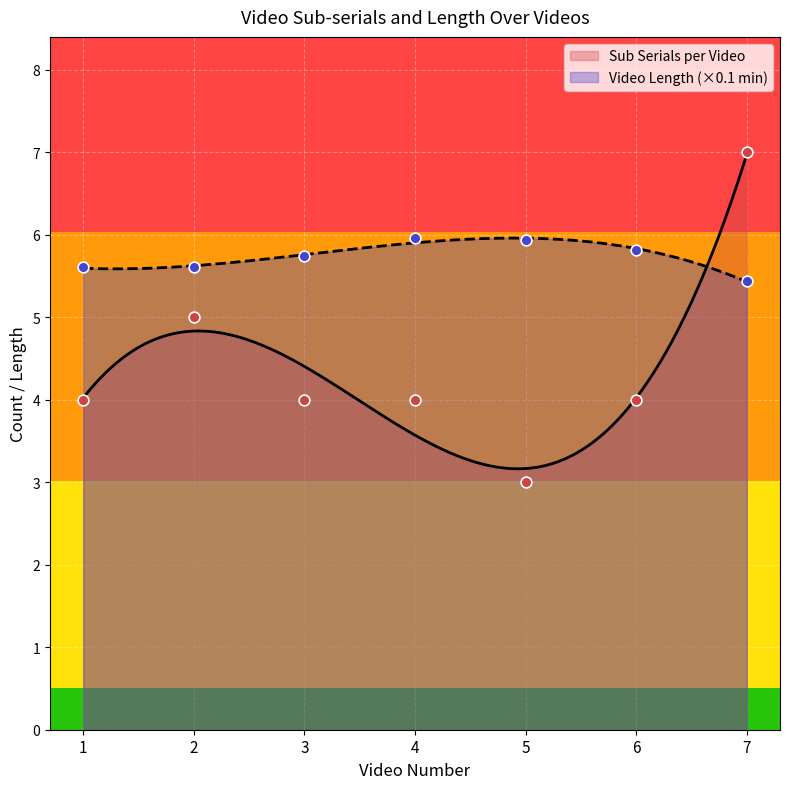

What are all the series names shown in the legend?

Sub Serials per Video, Video Length